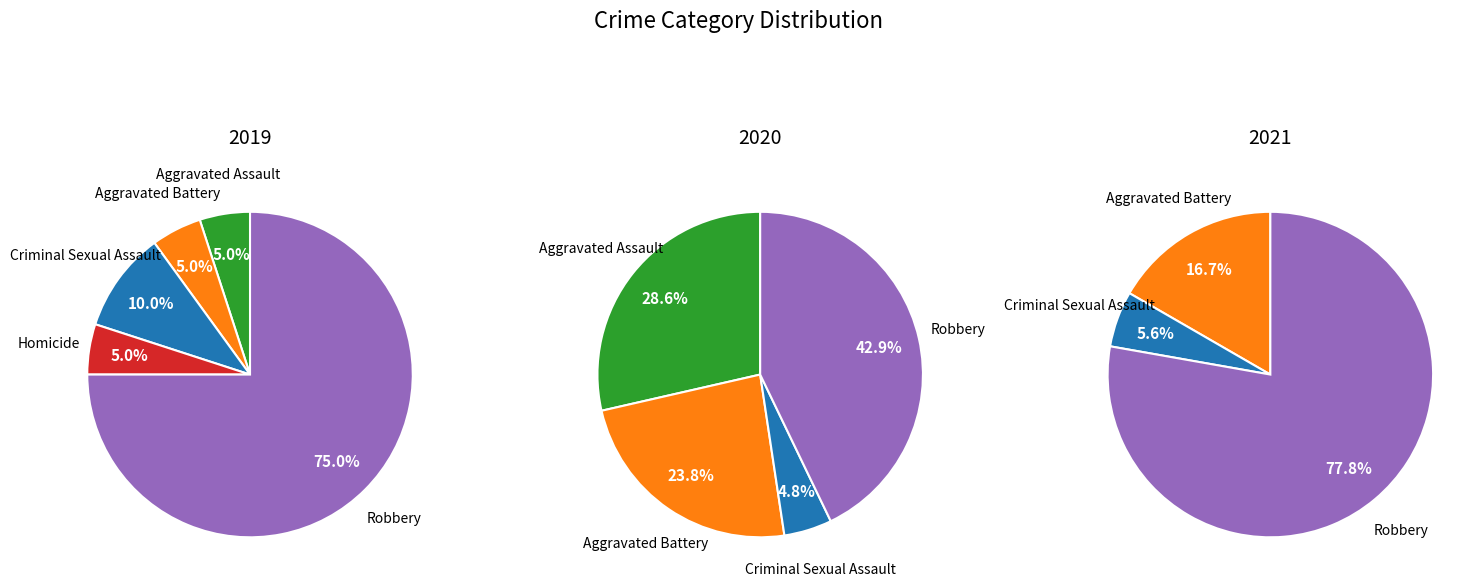

How much of the chart is everything except Aggravated Assault?

95.0%